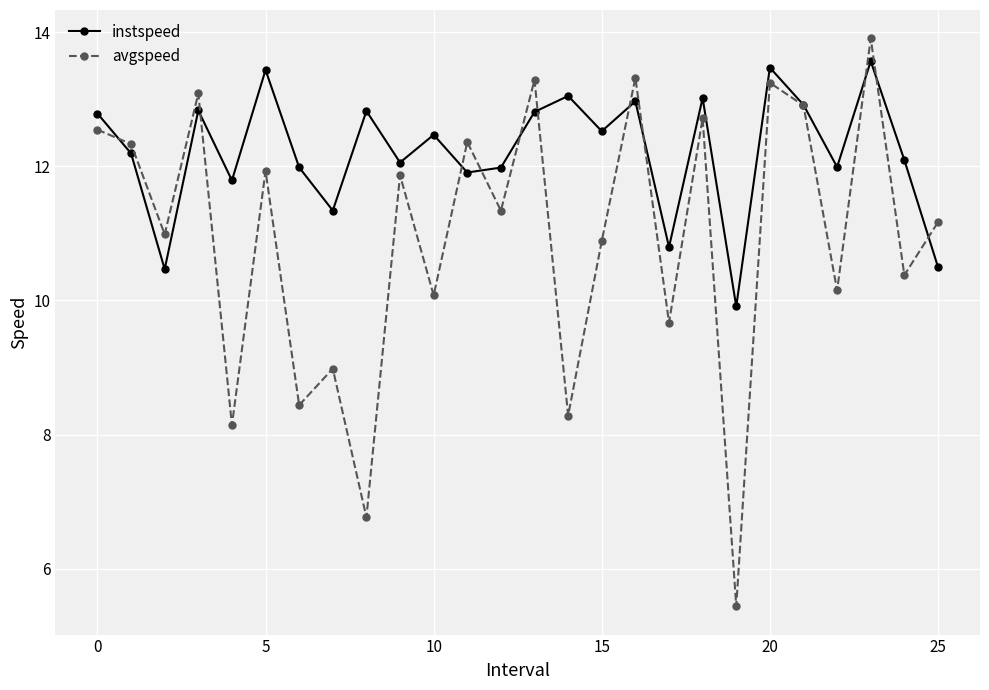

List the series in order of their overall mean, lowest first.

avgspeed, instspeed